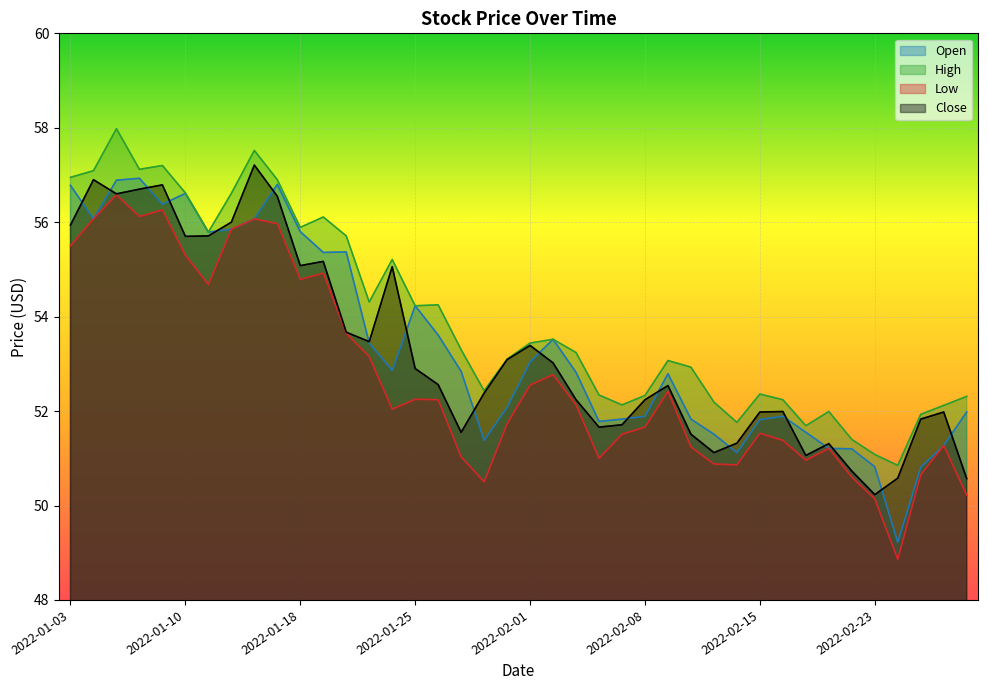

After their last crossing, which series has the higher values: Open or Close?

Open